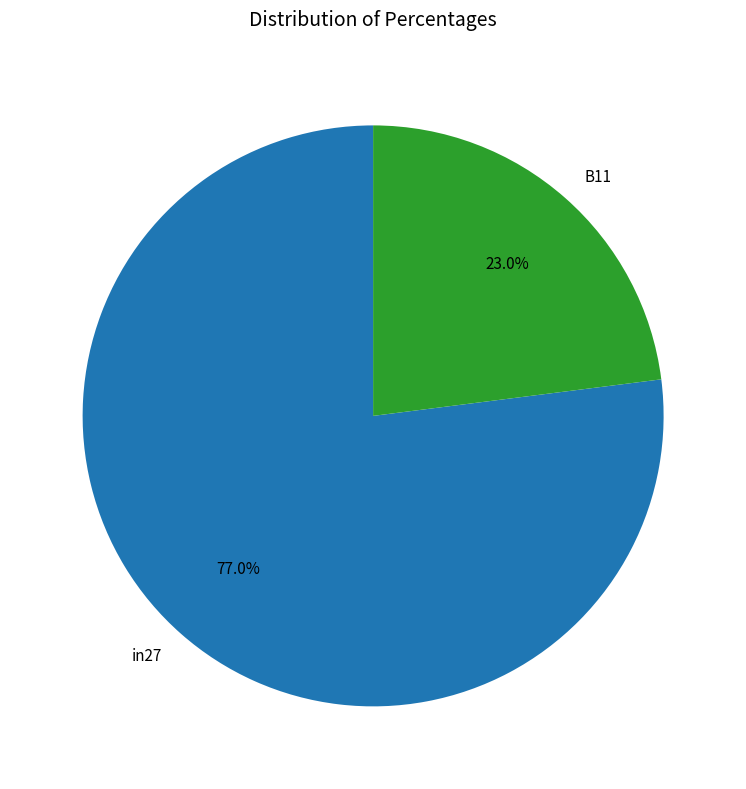

To the nearest percent, what portion does B11 represent?

23%